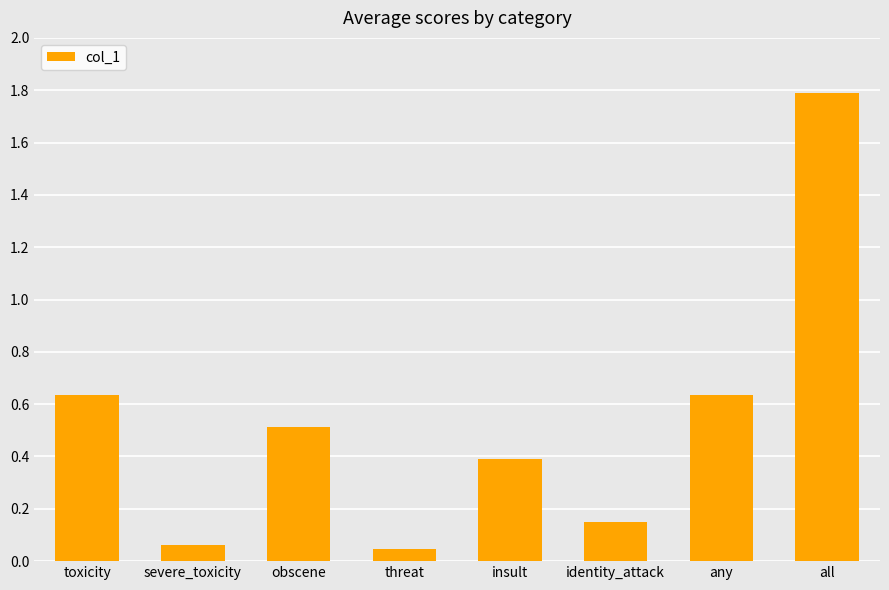

Which category has the highest value across all series?

all